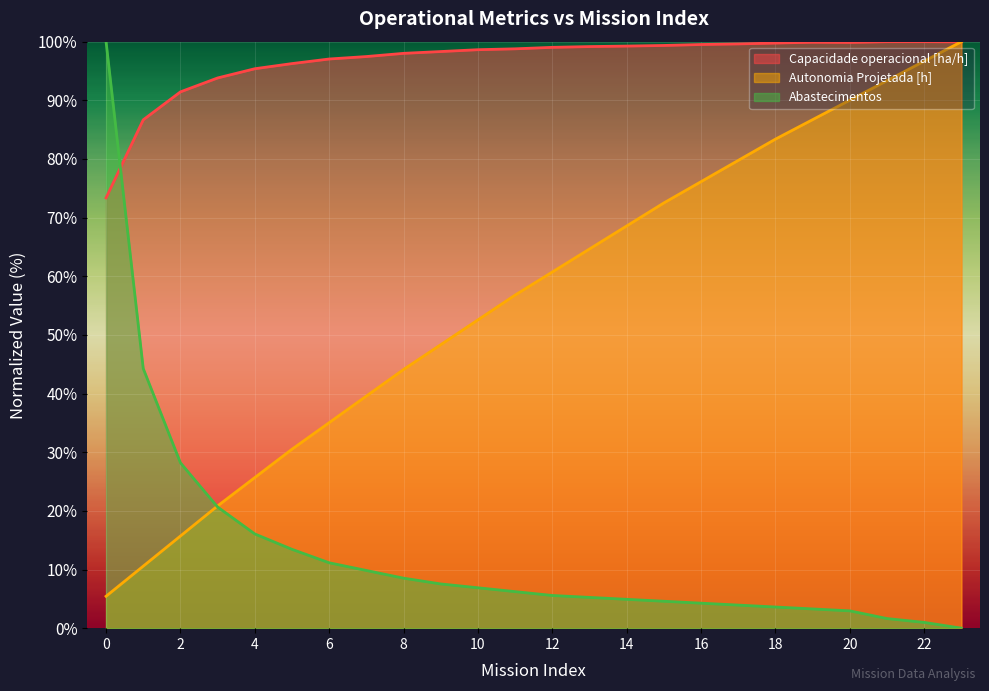

How many data points in Capacidade operacional [ha/h] are less than 99?

12